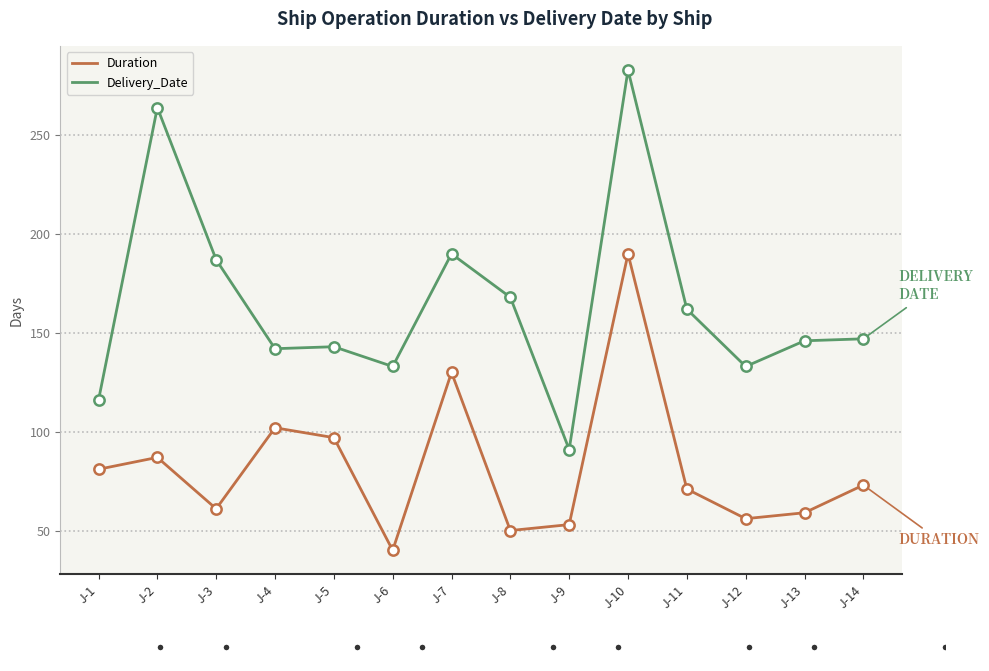

Which series changed the most between J-9 and J-13?

Delivery_Date